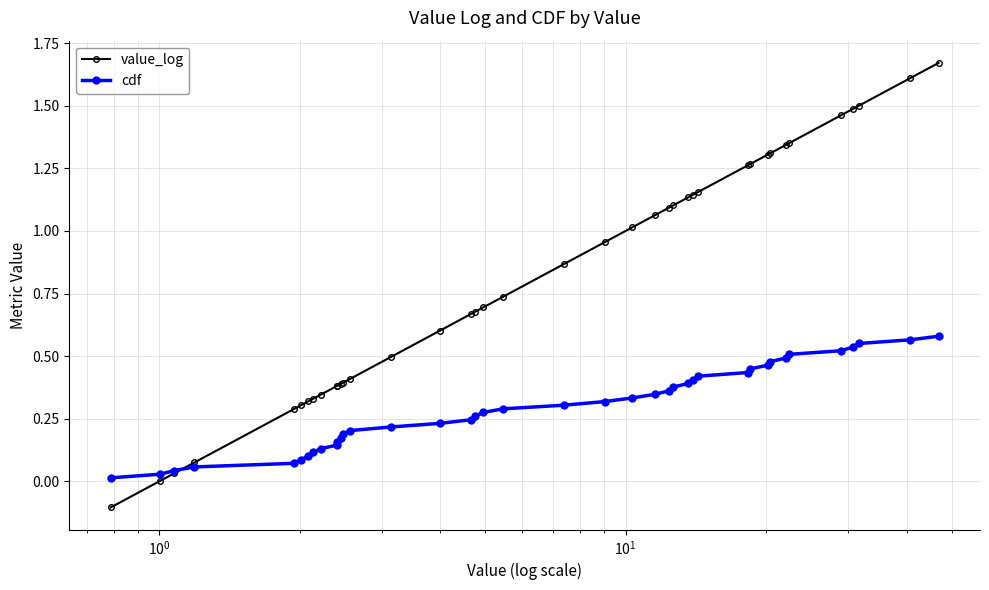

Which series has the largest range (max minus min)?

value_log